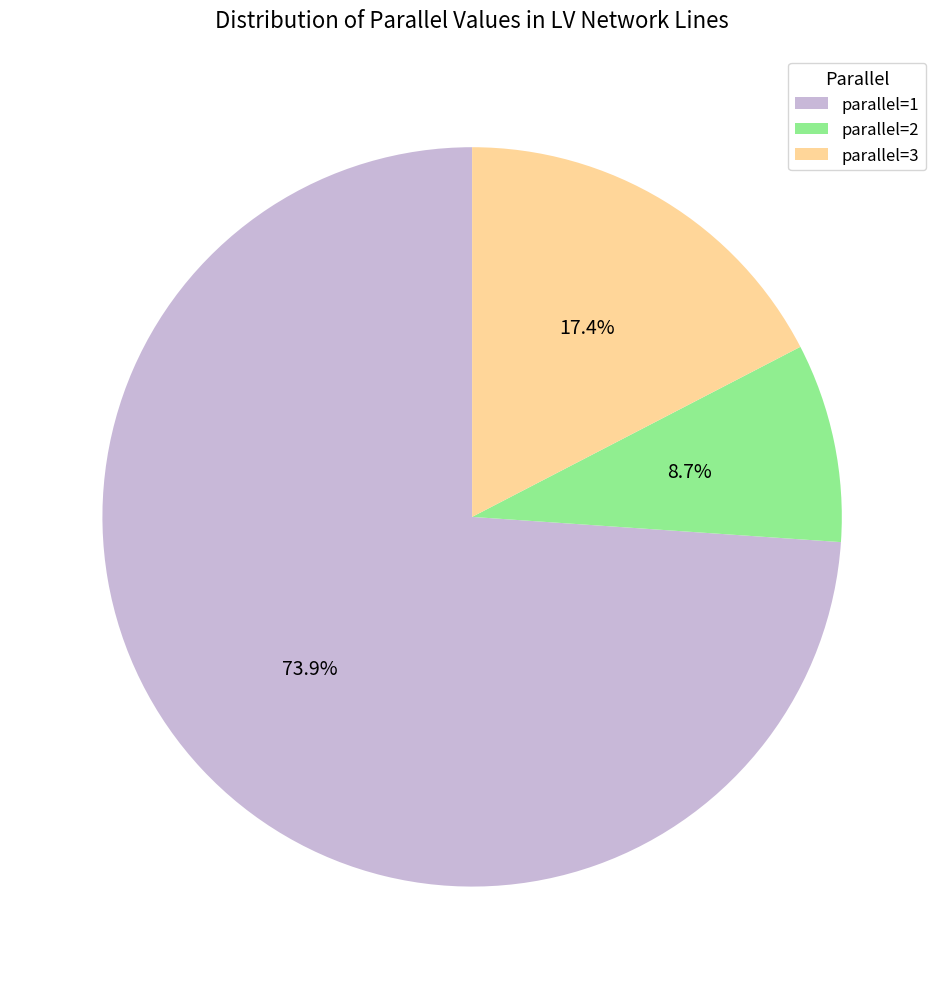

Which slice is the smallest?

parallel=2